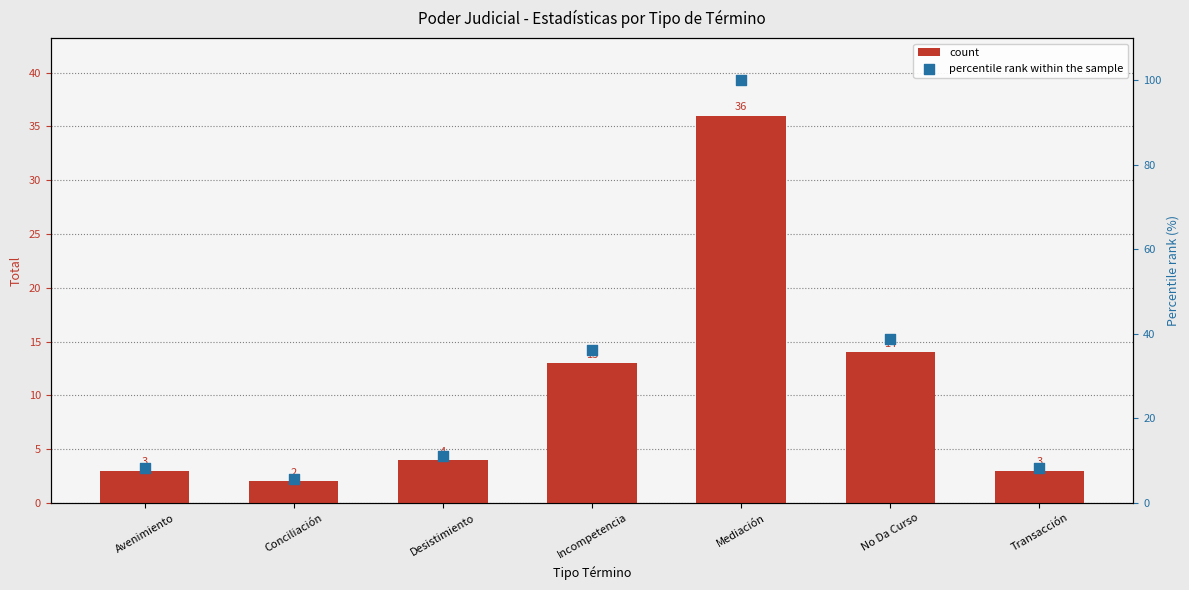

What are all the series names shown in the legend?

count, percentile rank within the sample